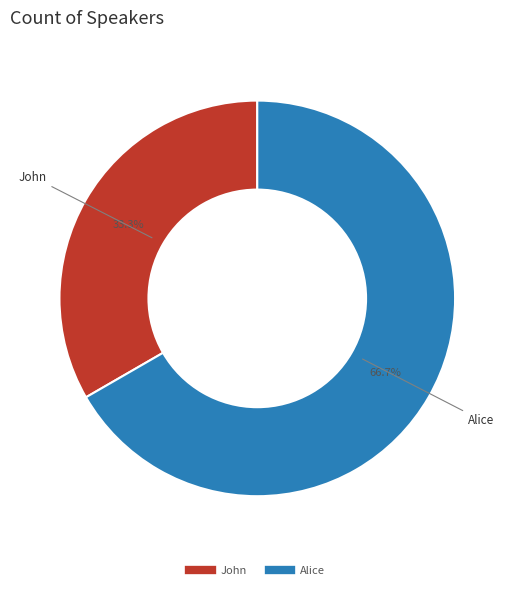

Rank the categories by value from highest to lowest.

Alice, John